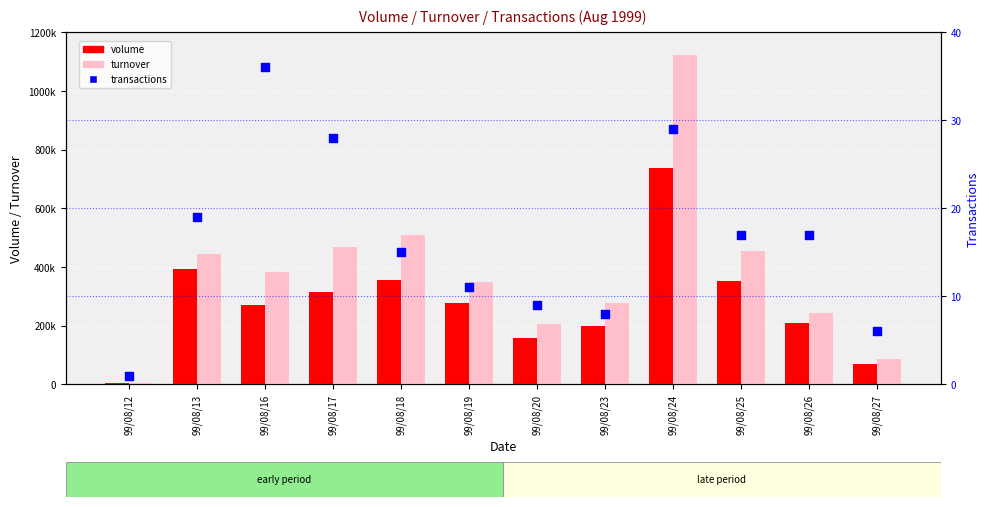

Which series has the largest total across all categories?

turnover